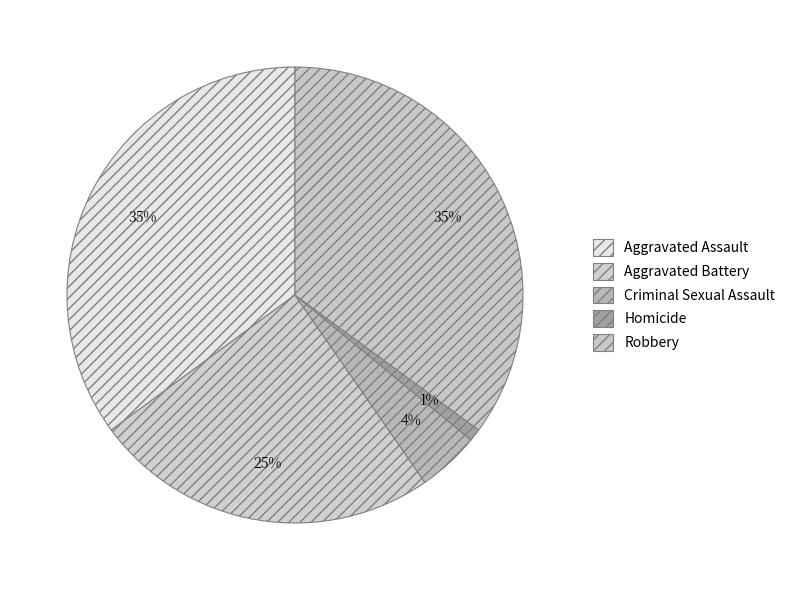

How many slices are in this pie chart?

5